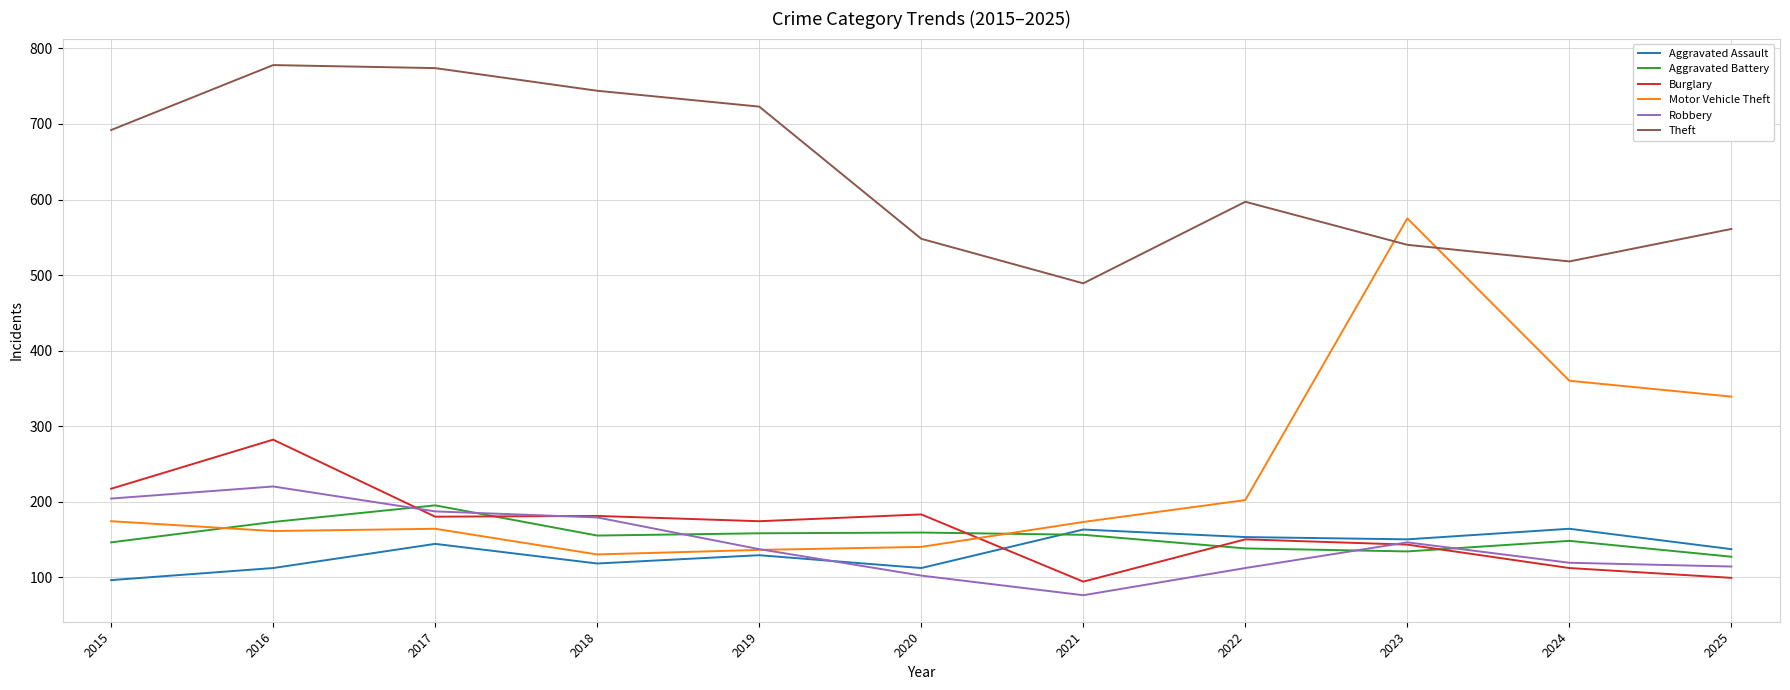

Between 2023 and 2024, which series saw the biggest shift?

Motor Vehicle Theft